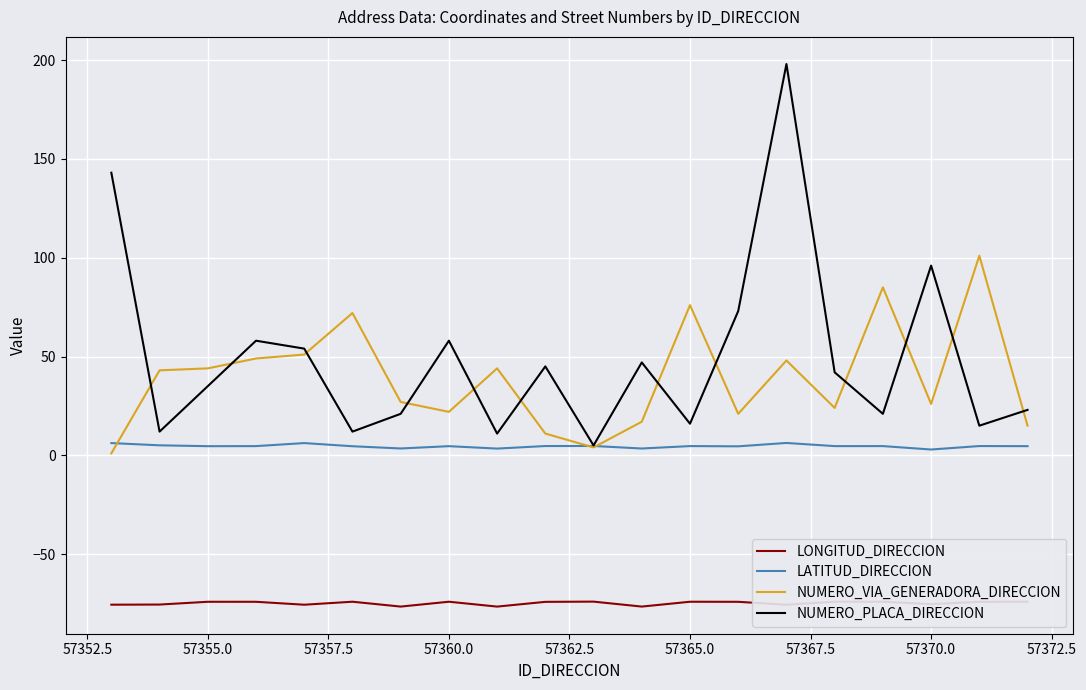

What is the maximum value for LONGITUD_DIRECCION?

-74.0